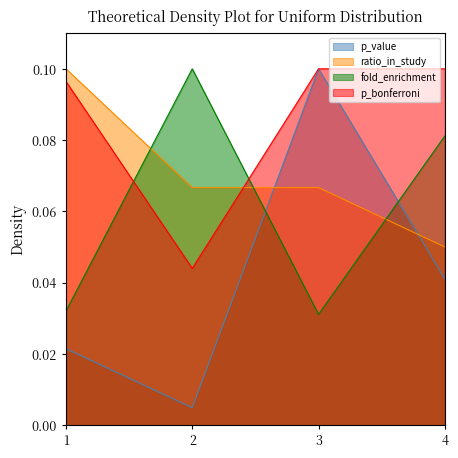

Rank the categories by p_value value from lowest to highest.

2, 1, 4, 3